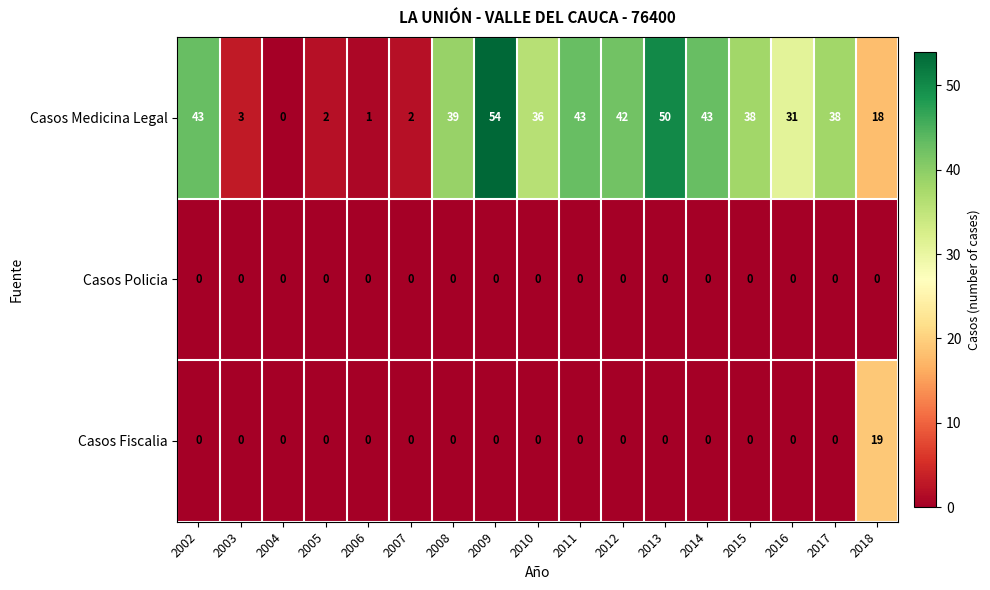

What is the total value across all series at 2013?

50